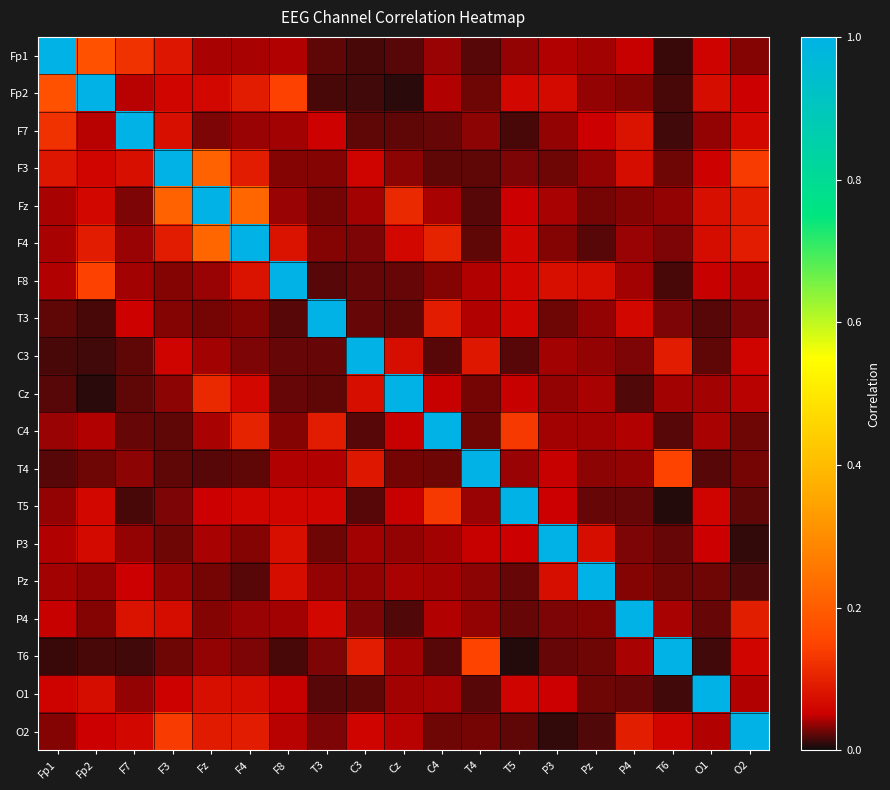

At which category is the sum across all series the highest?

Fz